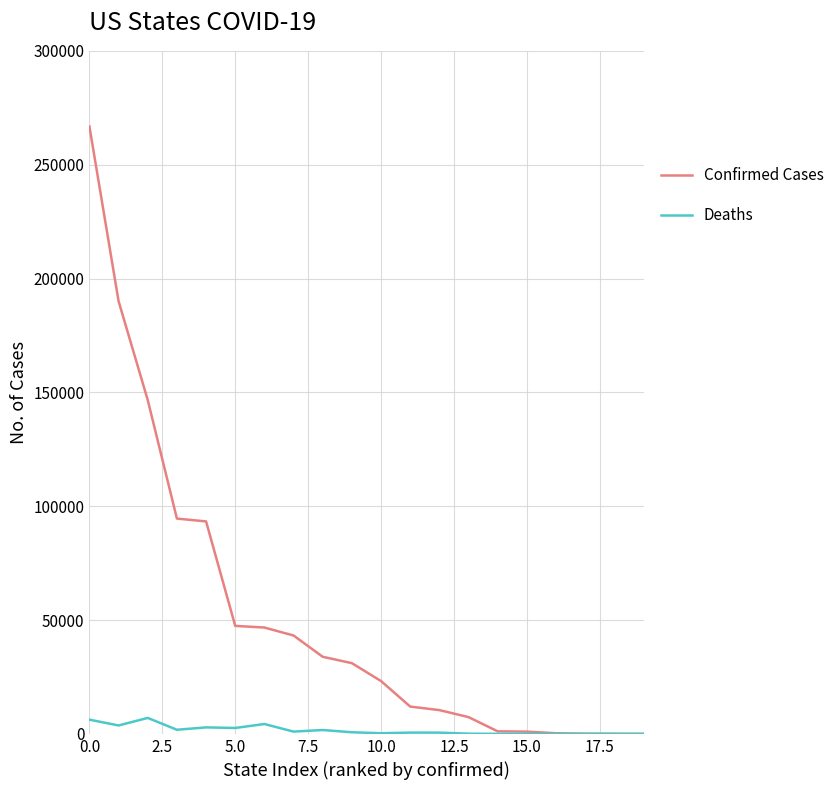

Which series has the largest total across all categories?

Confirmed Cases